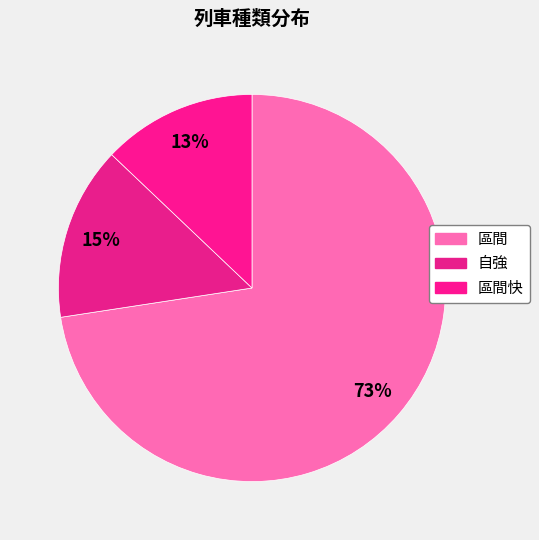

How many slices are in this pie chart?

3